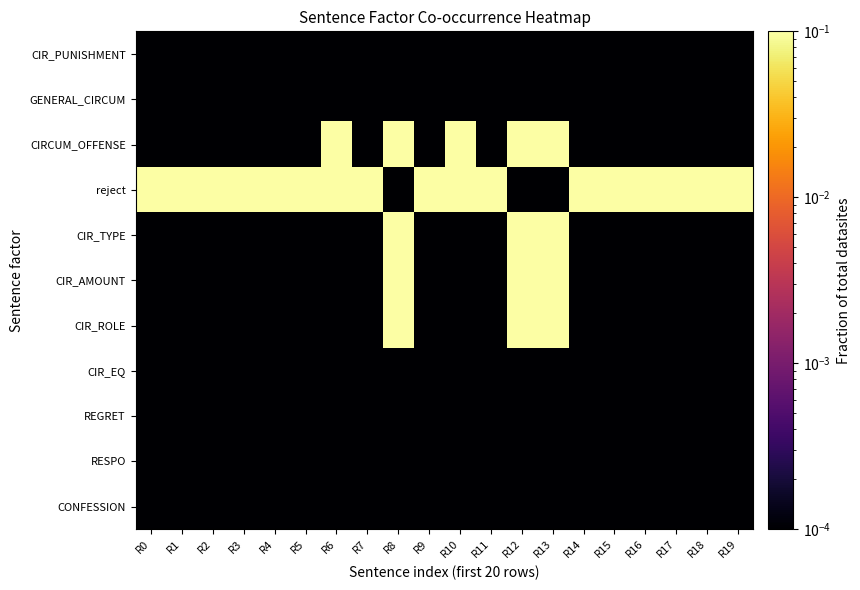

At how many categories does at least one series exceed 0?

20